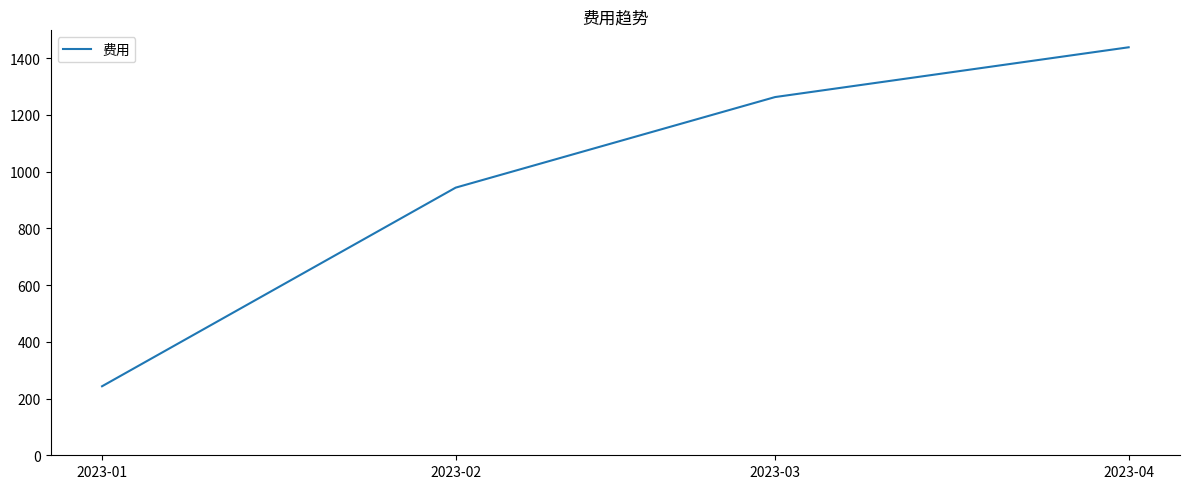

Between 2023-01 and 2023-02, which is larger?

2023-02